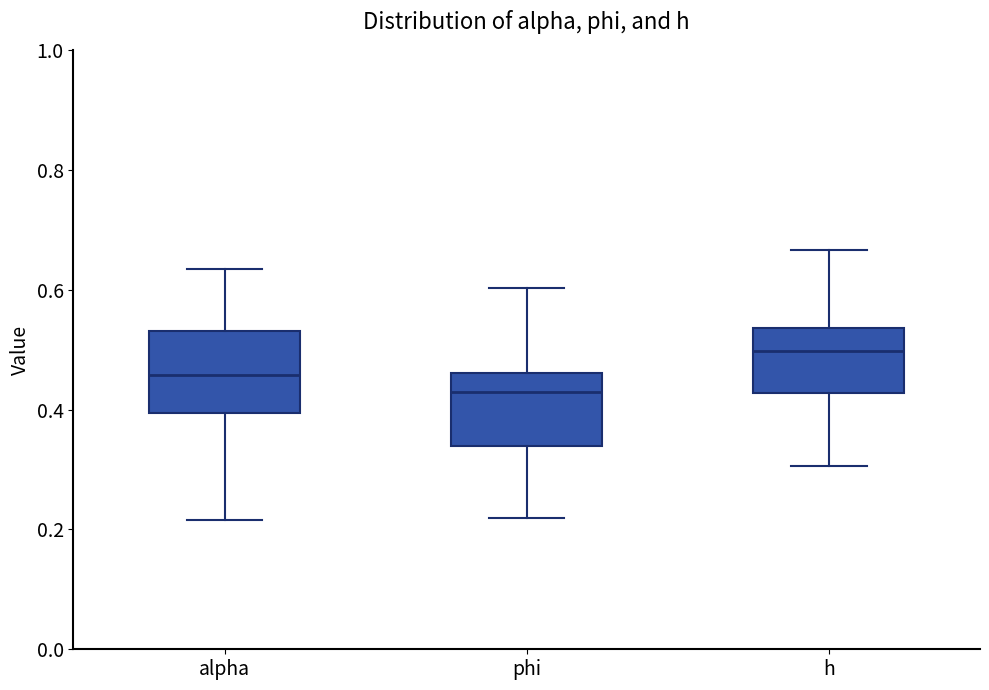

Which box has the highest median line?

h